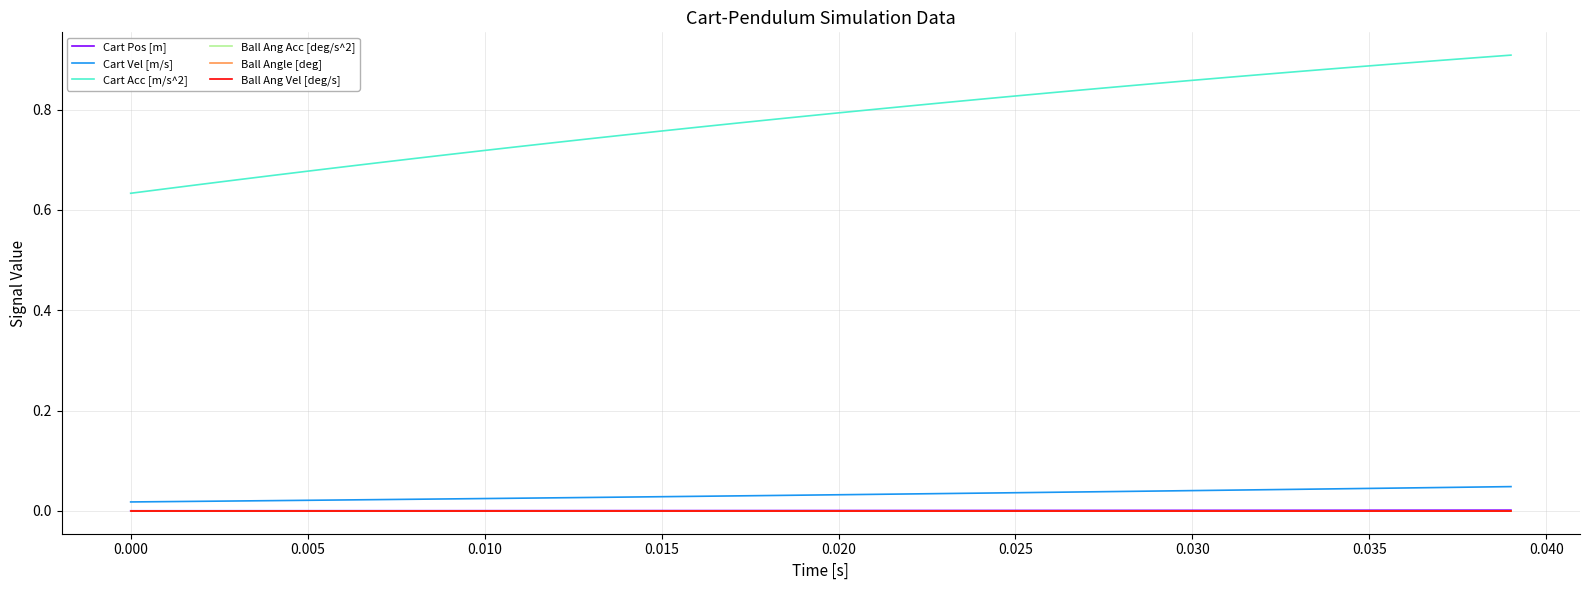

Does the chart have visible grid lines?

Yes